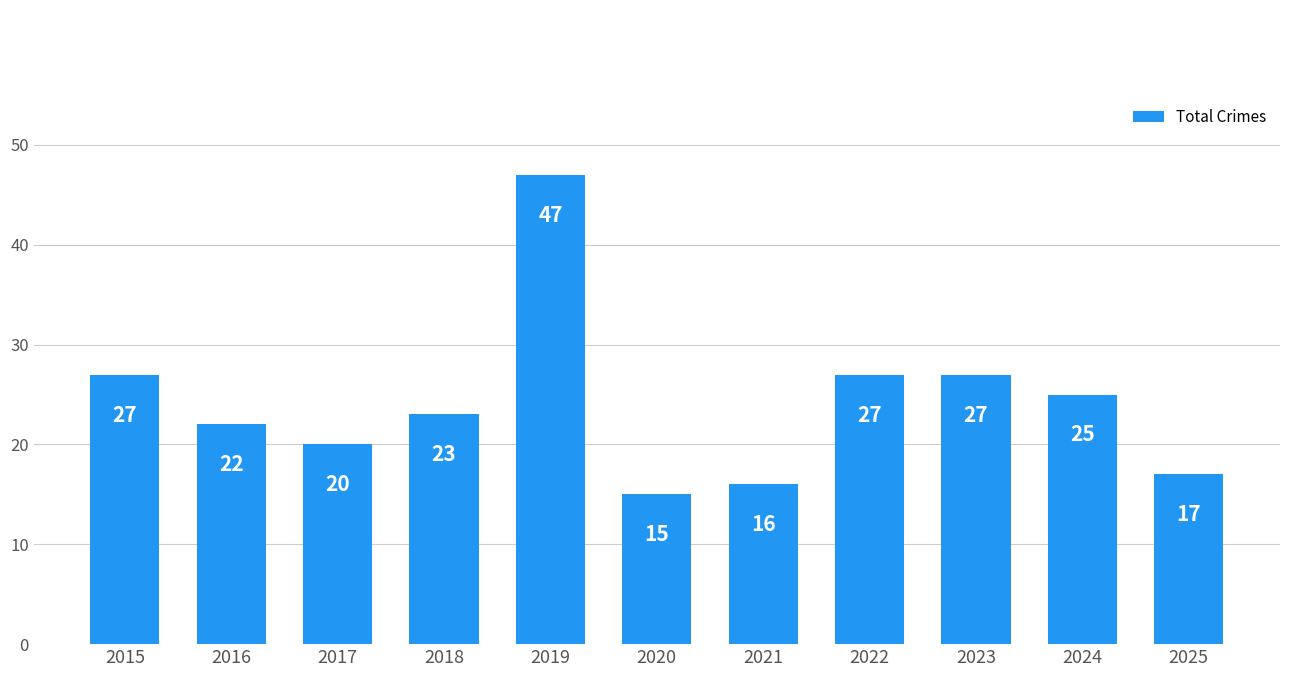

Reading left to right, extract all data points from this chart.

27	22	20	23	47	15	16	27	27	25	17